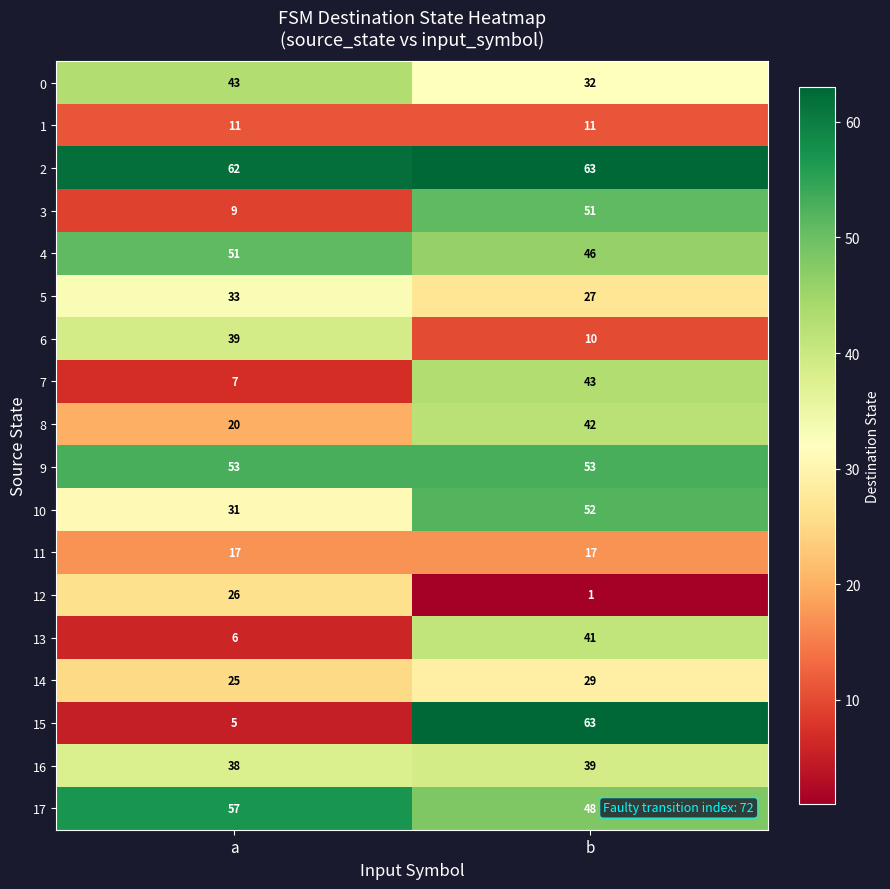

Is it true that 13 equals 41 at b?

True